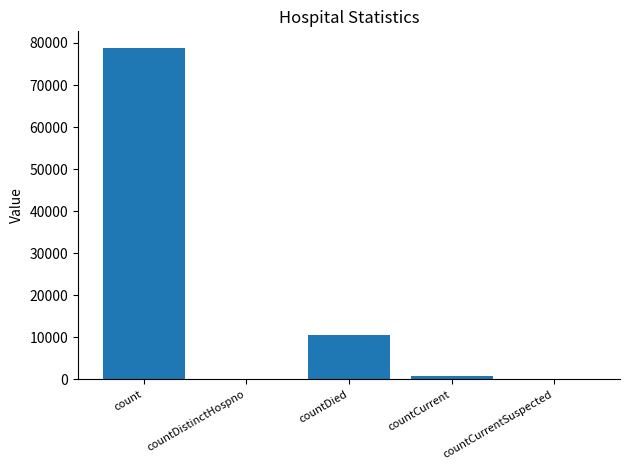

Is it true that the value at countDistinctHospno is 0?

True